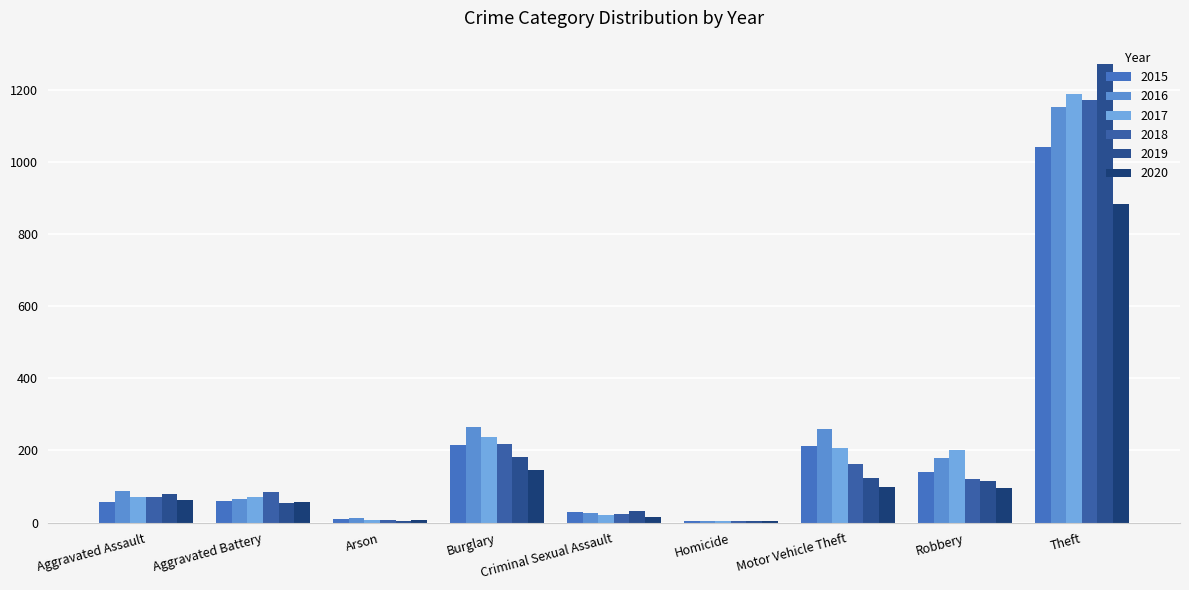

What is the average value of the 2019 series?

207